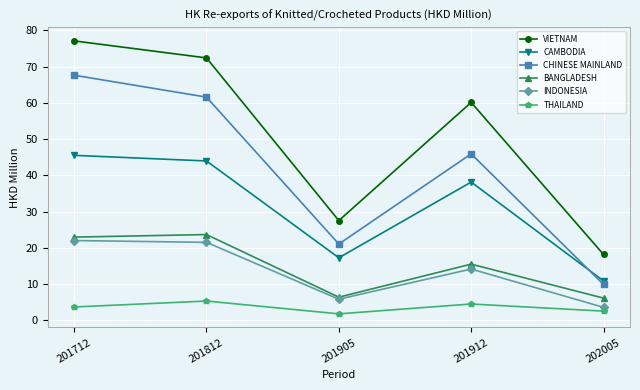

What is the value of the CAMBODIA point at the 5th from the left?

10.8